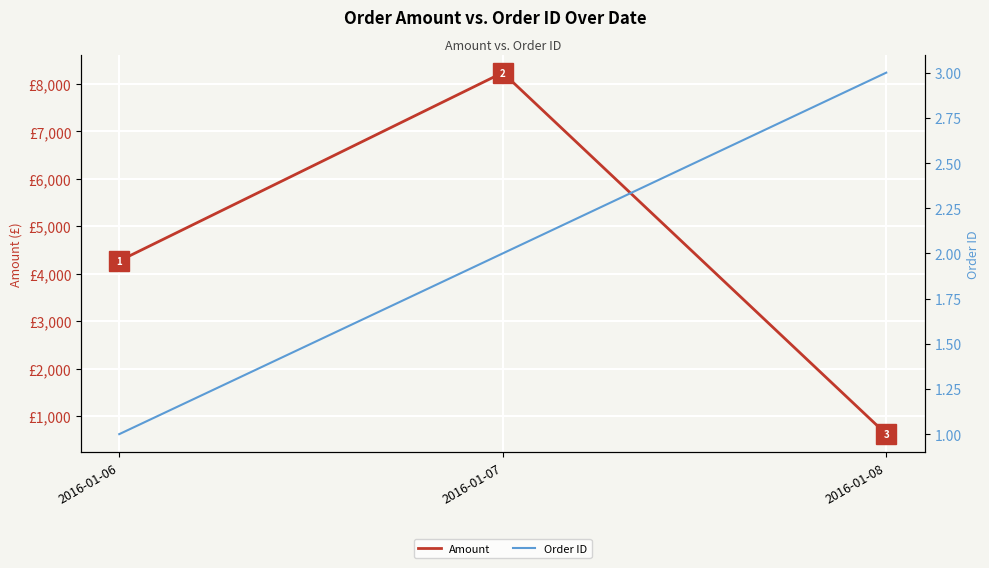

What is the total value across all series at 2016-01-08?

620